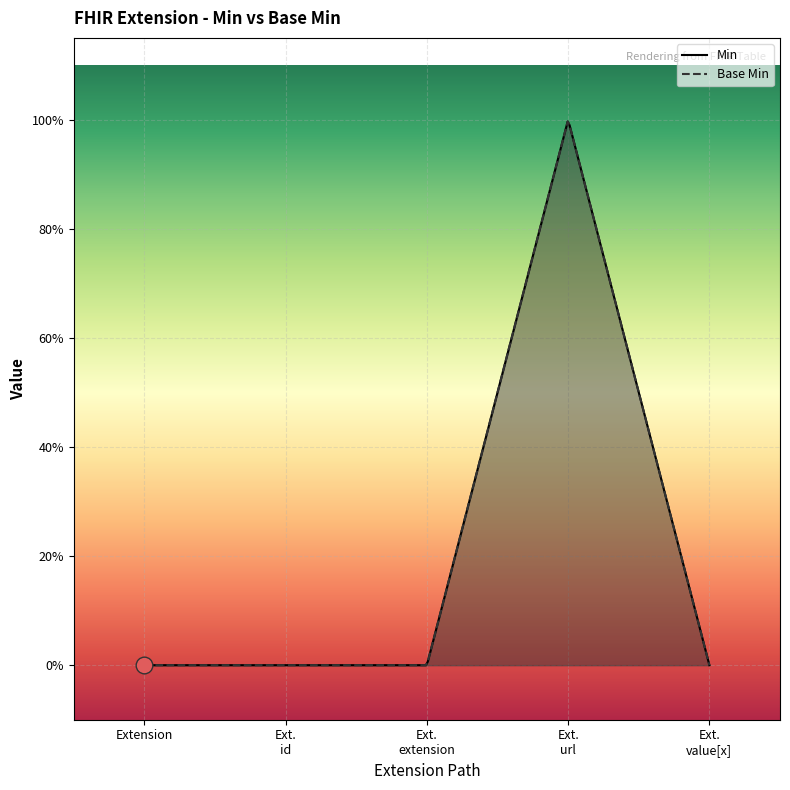

How many data points in Min are above 0?

1